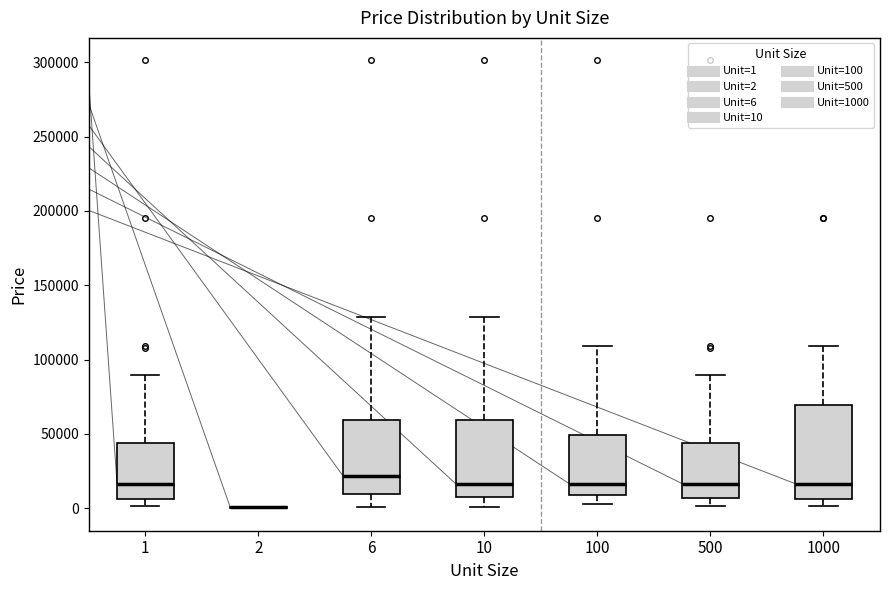

Where does the upper whisker of the box at x = 1000 end on the y-axis? The values are not printed on the chart, so give them approximately, as read against the axis.

110000